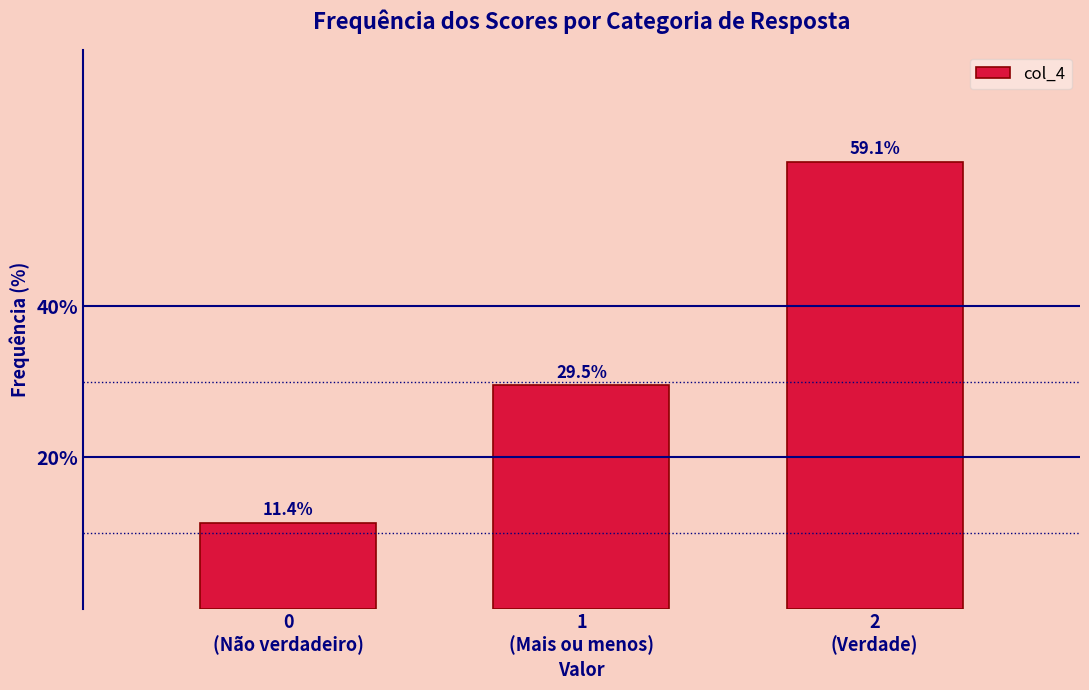

Reading left to right, what are all the values shown in this chart?

11.4	29.5	59.1